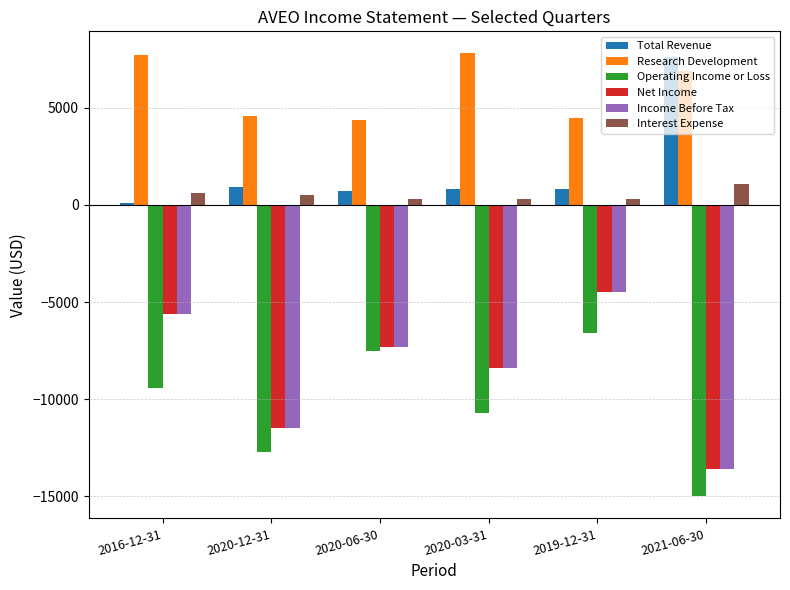

The value of Net Income at 2019-12-31 is -4500. True or false?

True